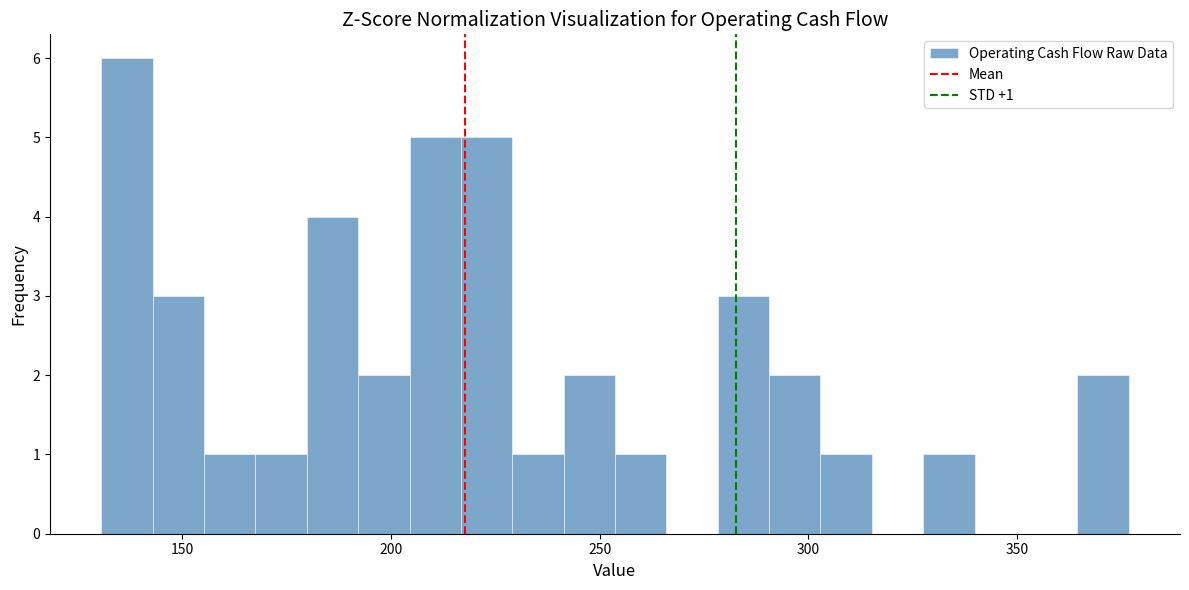

Read against the x-axis, roughly where is the centre of the tallest bar?

135